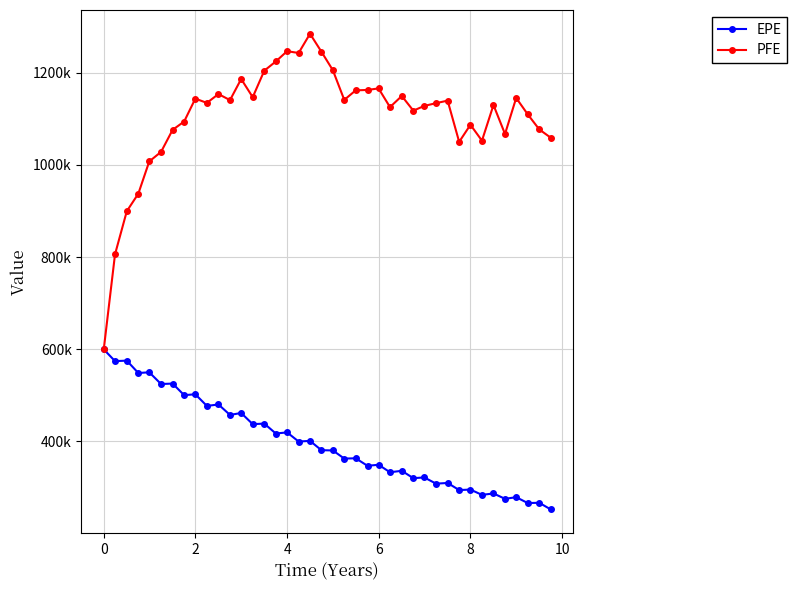

How many interior local valleys does the EPE series have?

18